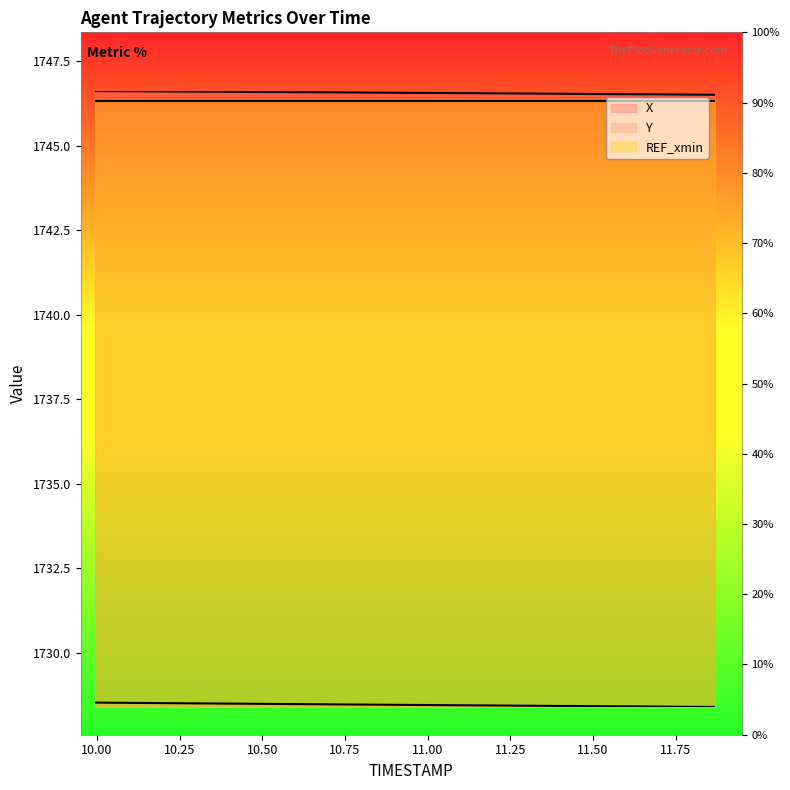

Which has a higher value, 10.6 or 11.2?

10.6